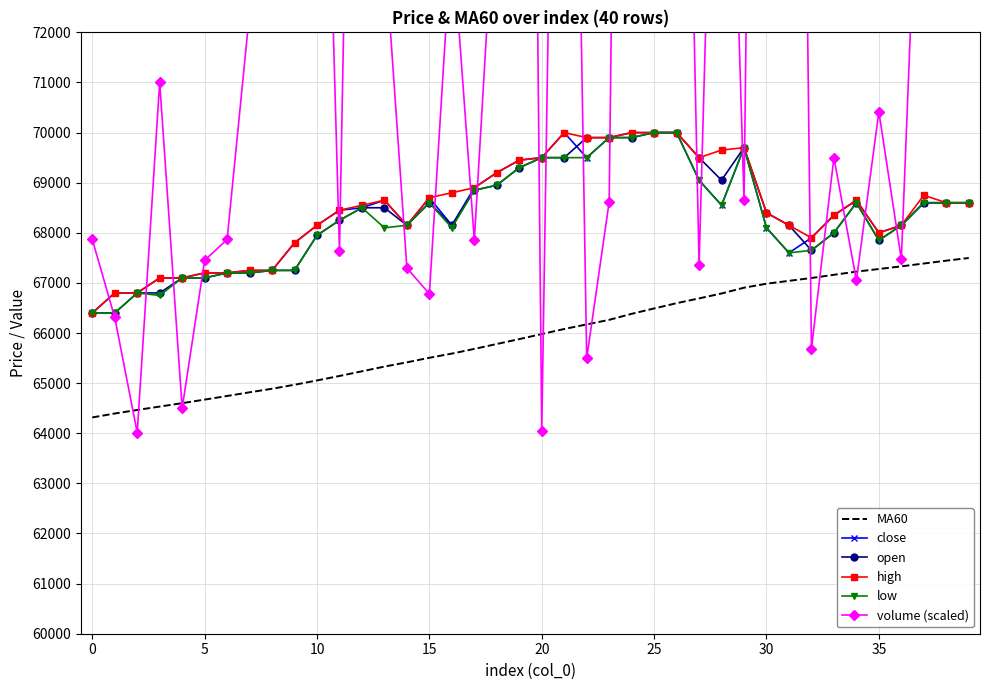

What is the difference between the highest and lowest values at 31?

36140.8